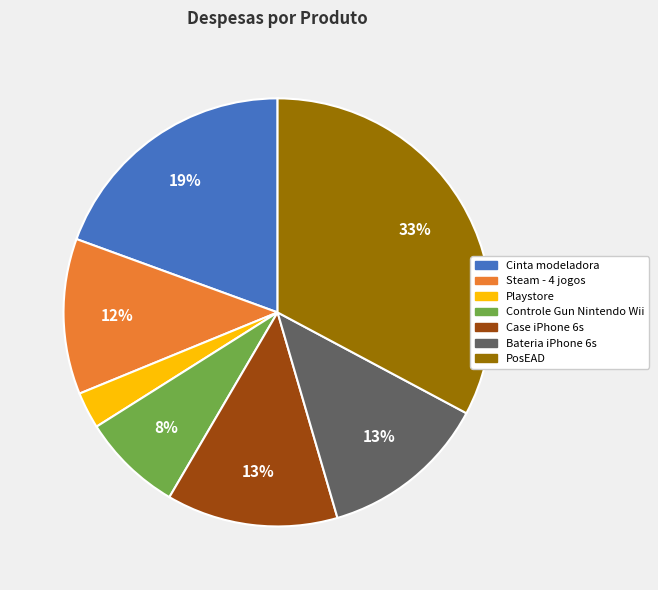

Do Steam - 4 jogos and Cinta modeladora together represent more than half of the pie?

No